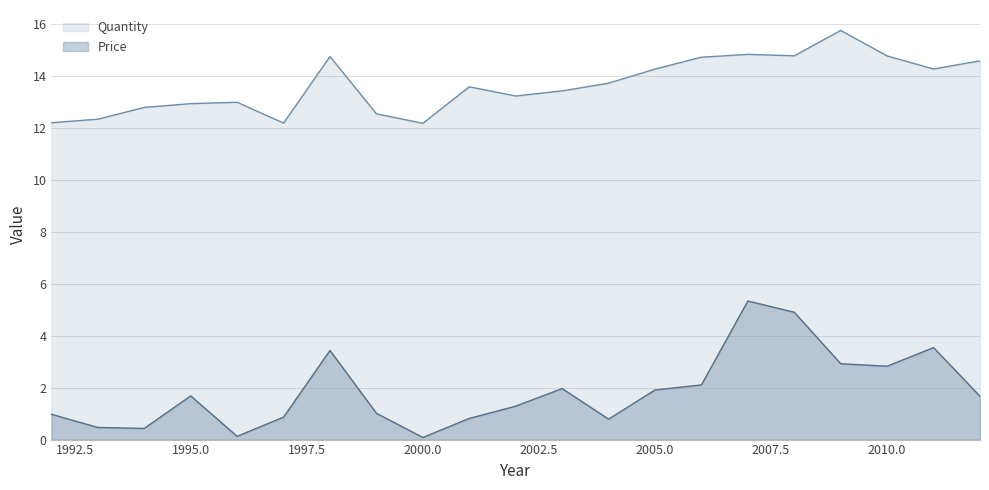

What is the total value across all series at 2007?

20.2